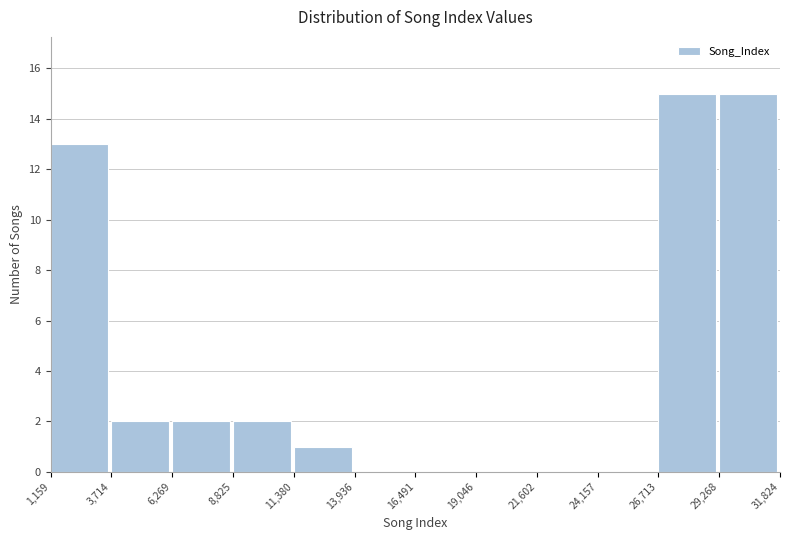

What is the height of the bar covering 6,269 to 8,825 on the x-axis? The values are not printed on the chart, so give them approximately, as read against the axis.

2